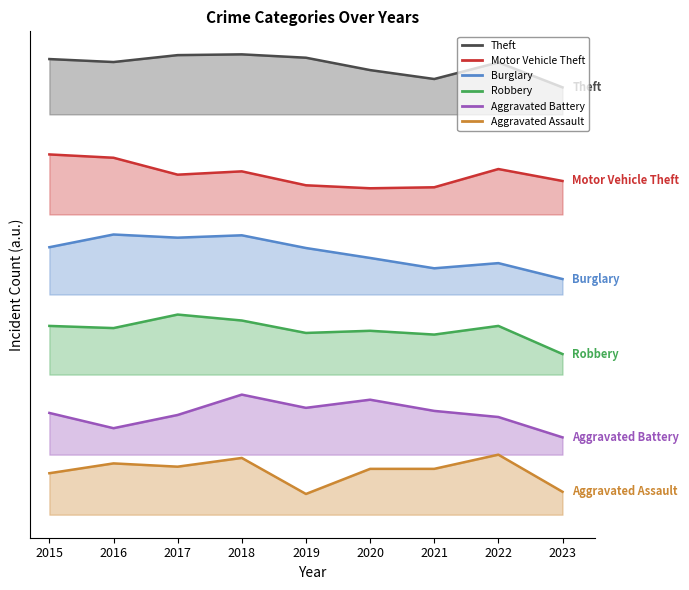

What is the minimum value shown in the chart?

303.6